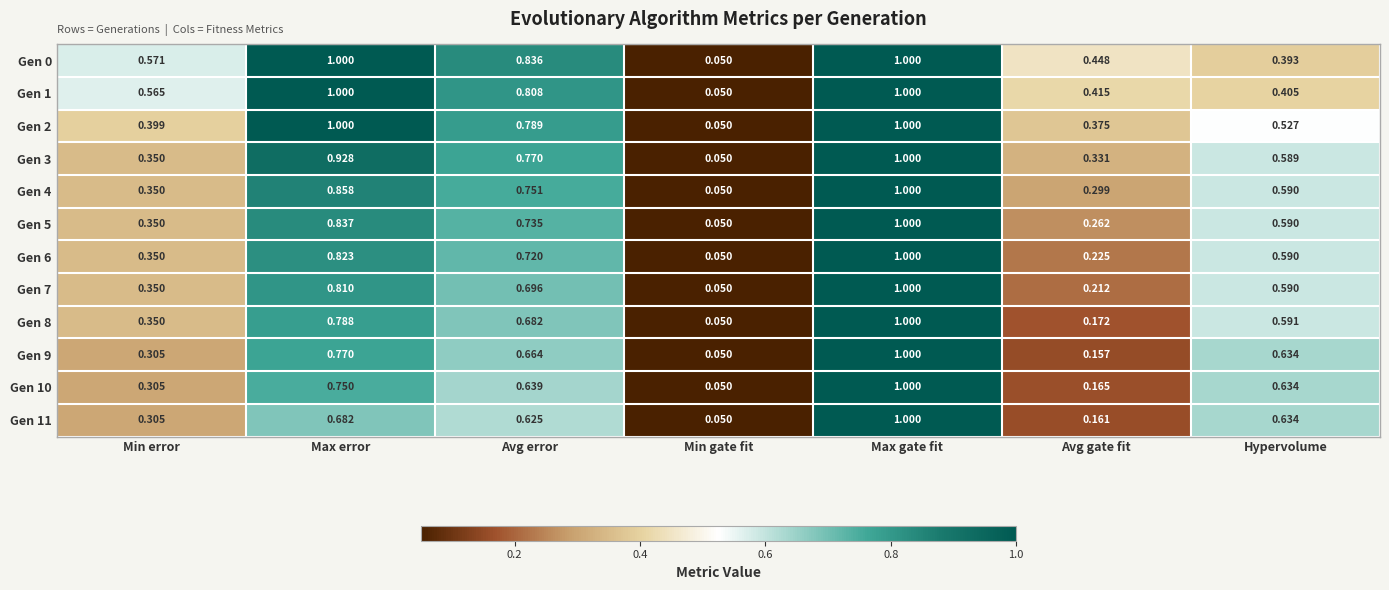

At how many categories does at least one series exceed 0?

7